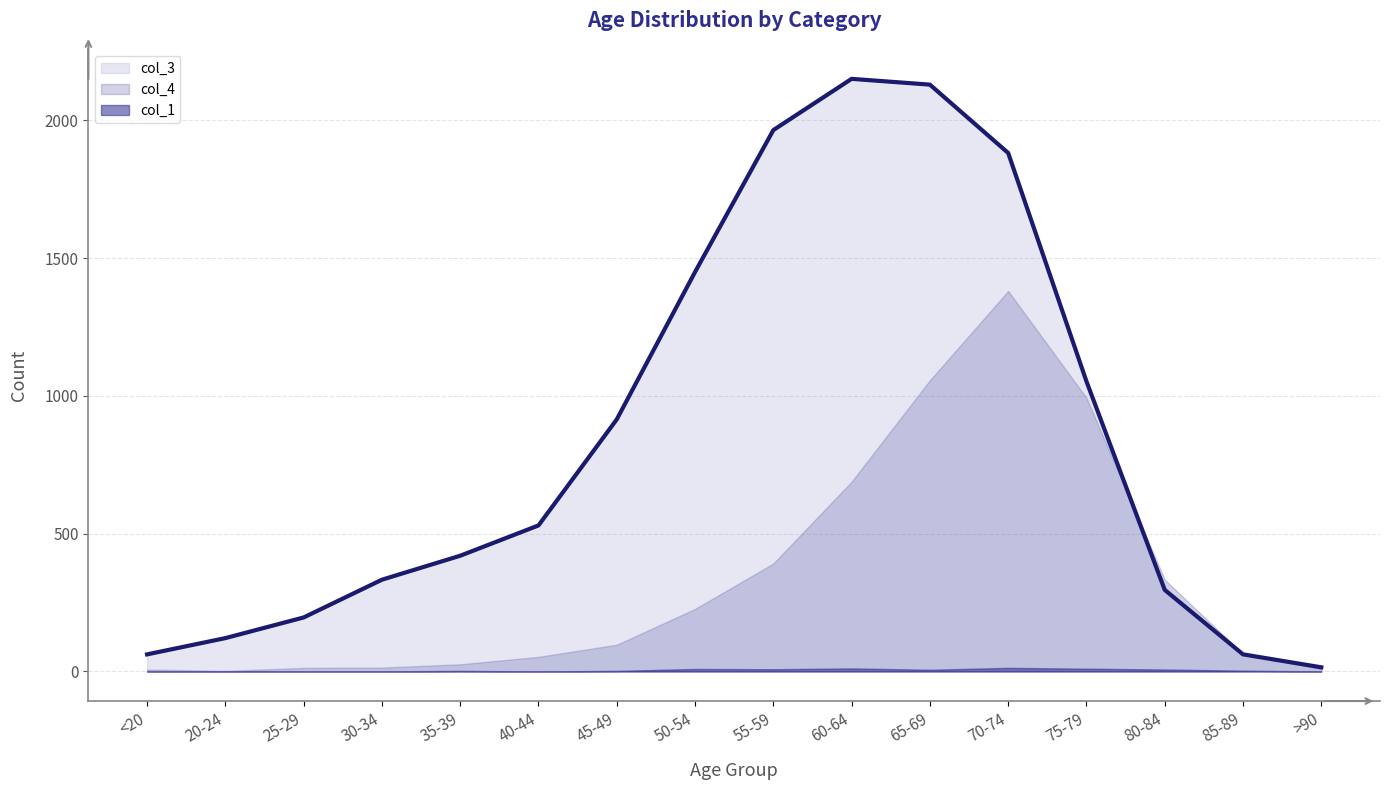

At which category is the sum across all series the highest?

70-74